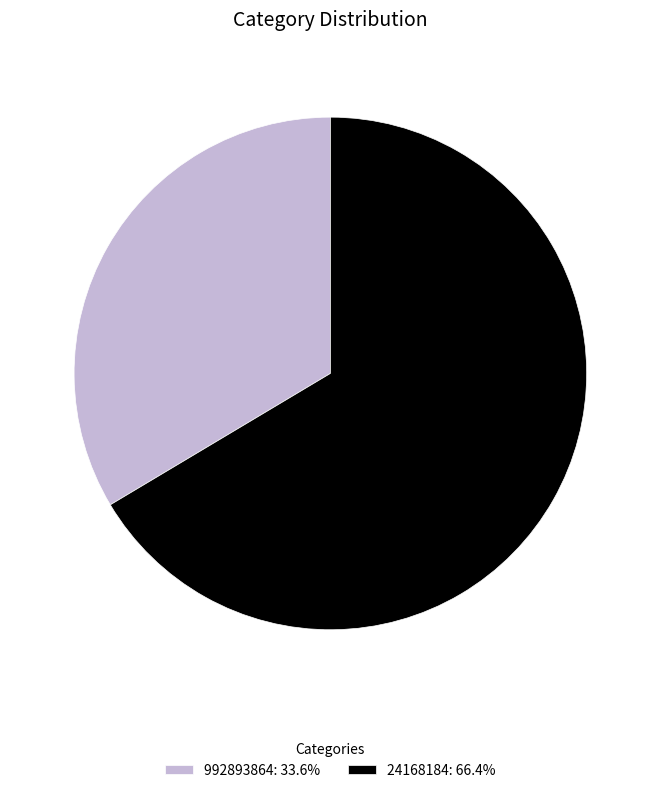

Is there any slice that represents more than half of the pie?

Yes